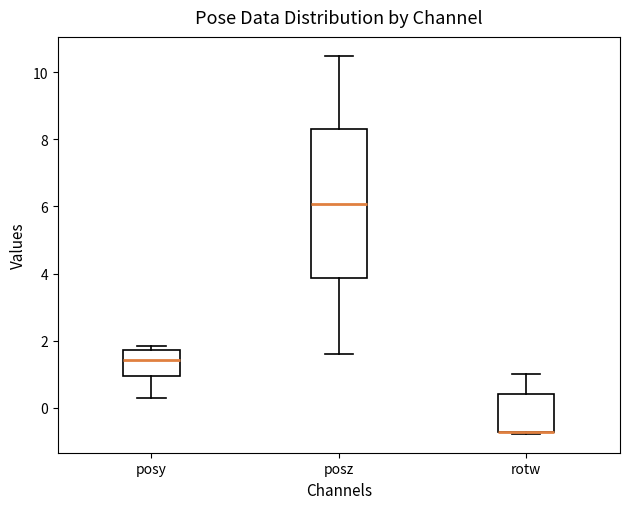

Reading left to right, transcribe this box plot: for each box, give where its median line is, the range the box spans, and where its two whiskers end, as read against the y-axis. The values are not printed on the chart, so give them approximately, as read against the axis.

posy: median 1.4, box 1.0 to 1.8, whiskers 0.2 to 1.8 (just above the box's upper edge)
posz: median 6.0, box 3.8 to 8.2, whiskers 1.6 to 10.4
rotw: median -0.8 (drawn on the box's lower edge), box -0.8 to 0.4, whiskers -0.8 to 1.0